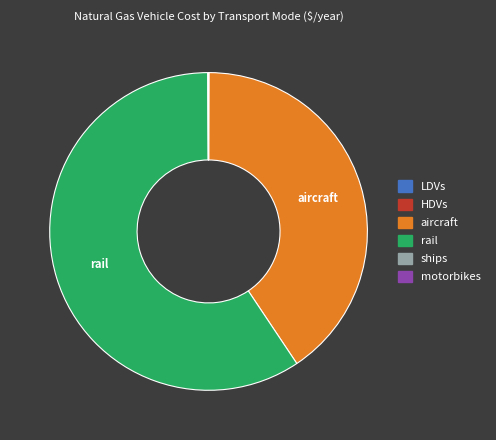

Is it true that rail is 46% of the pie?

False